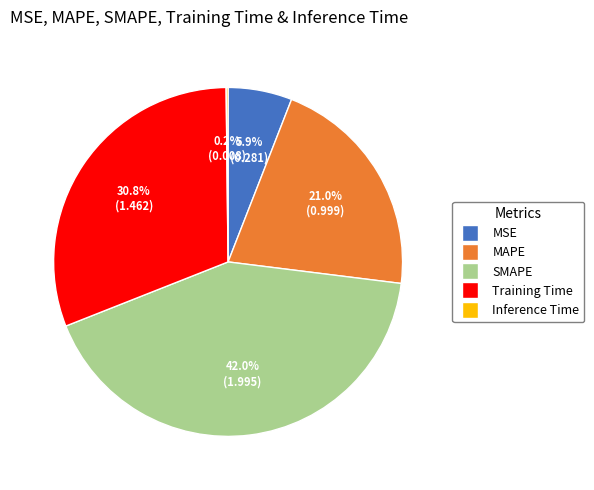

Which slice is the largest?

SMAPE